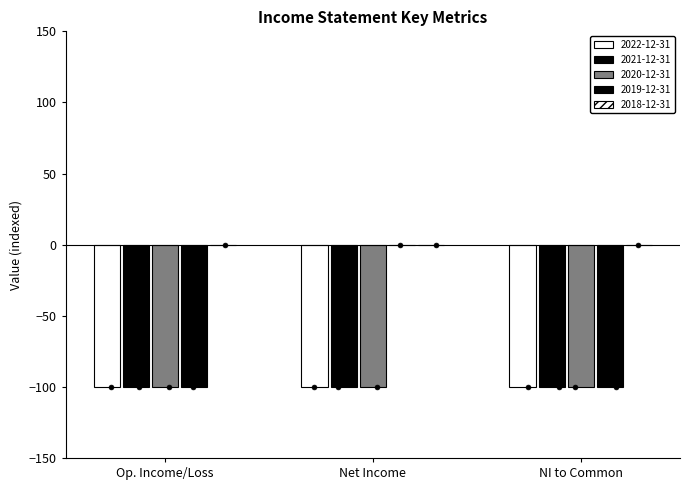

What is the total value across all series at Net Income?

-300